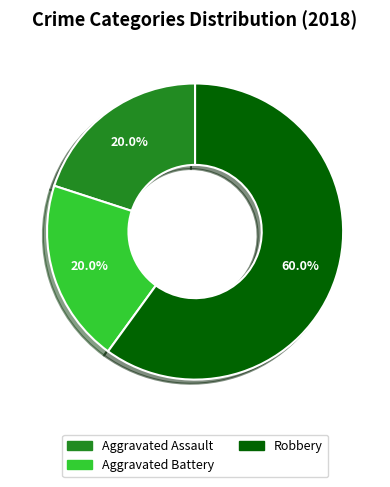

Which slice represents more than half of the pie?

Robbery